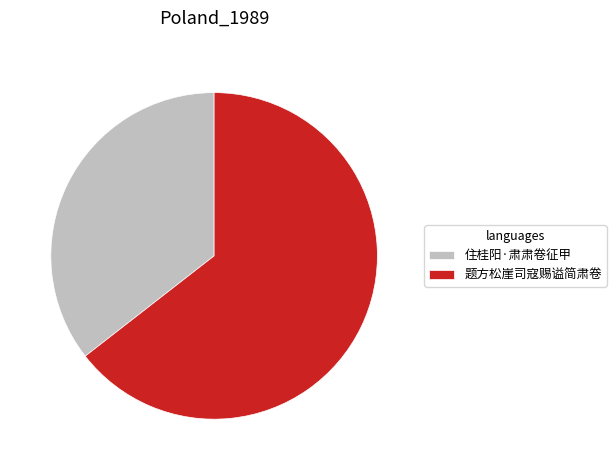

Is it true that 题方松崖司寇赐谥简肃卷 is 64% of the pie?

True